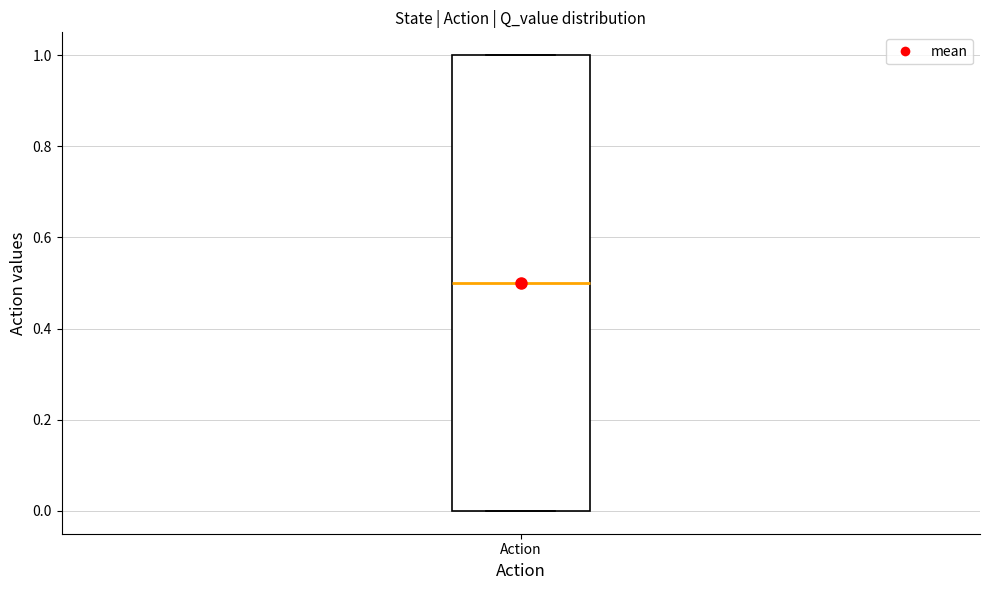

Where does the median line of the box for Action sit on the y-axis? The values are not printed on the chart, so give them approximately, as read against the axis.

0.5